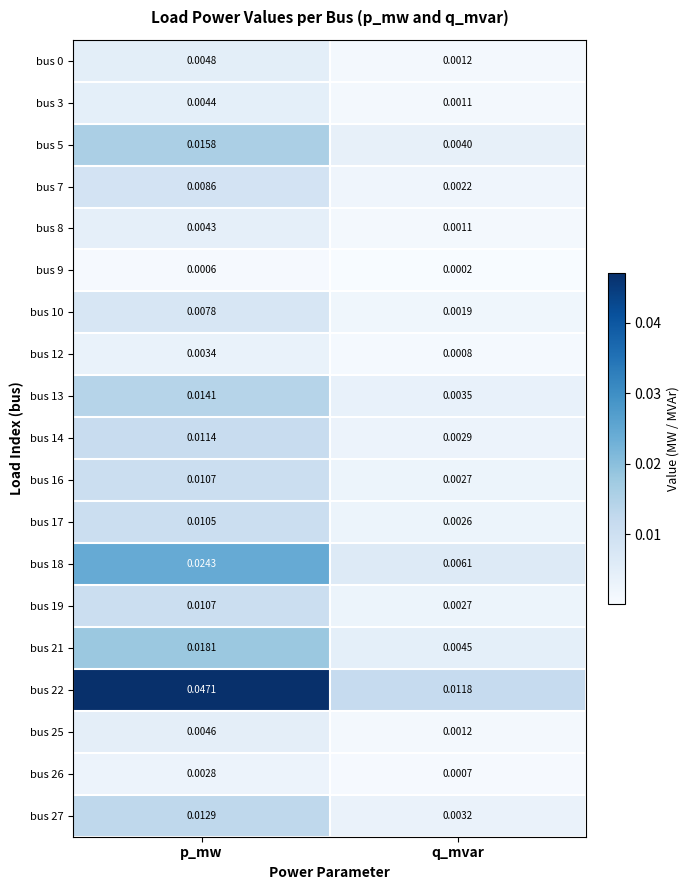

Is the value of bus 9 at p_mw greater than the value of bus 5 at q_mvar?

No